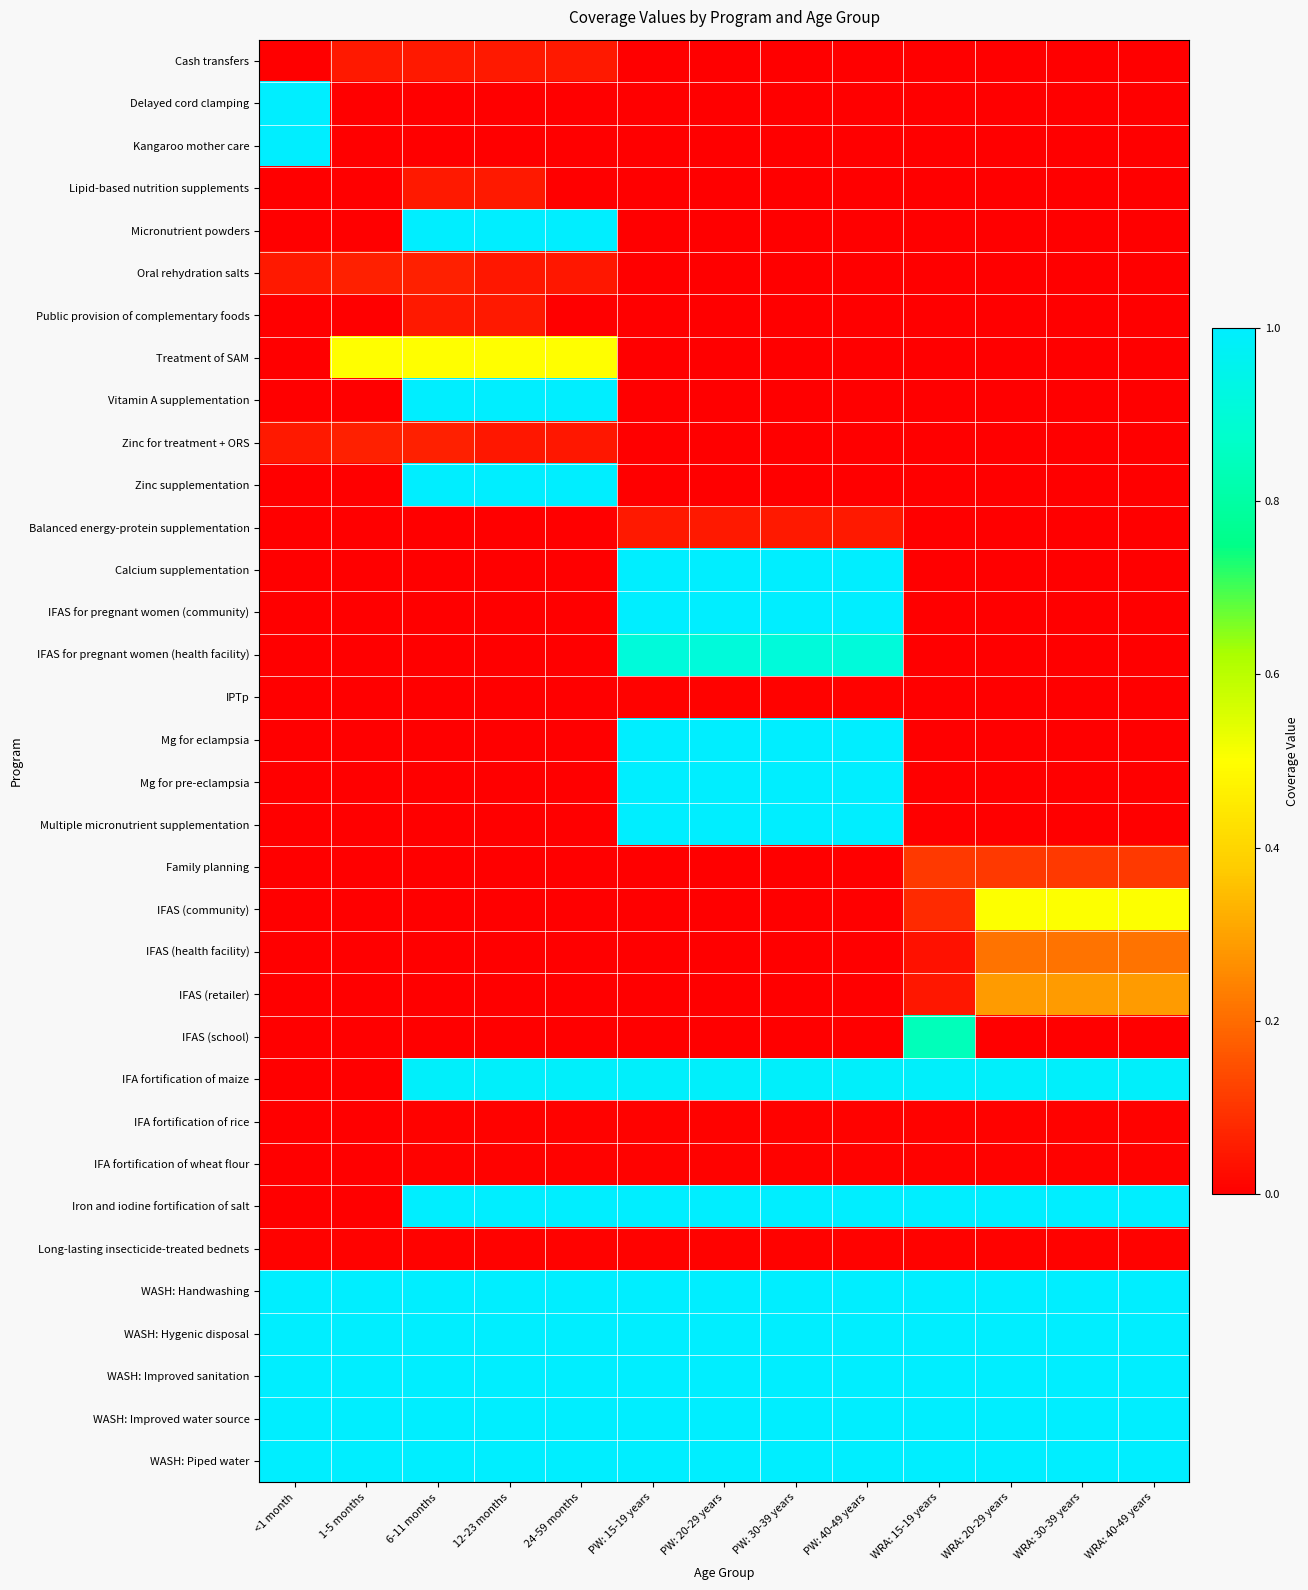

What is the spread (max minus min) of values at WRA: 20-29 years?

1.0